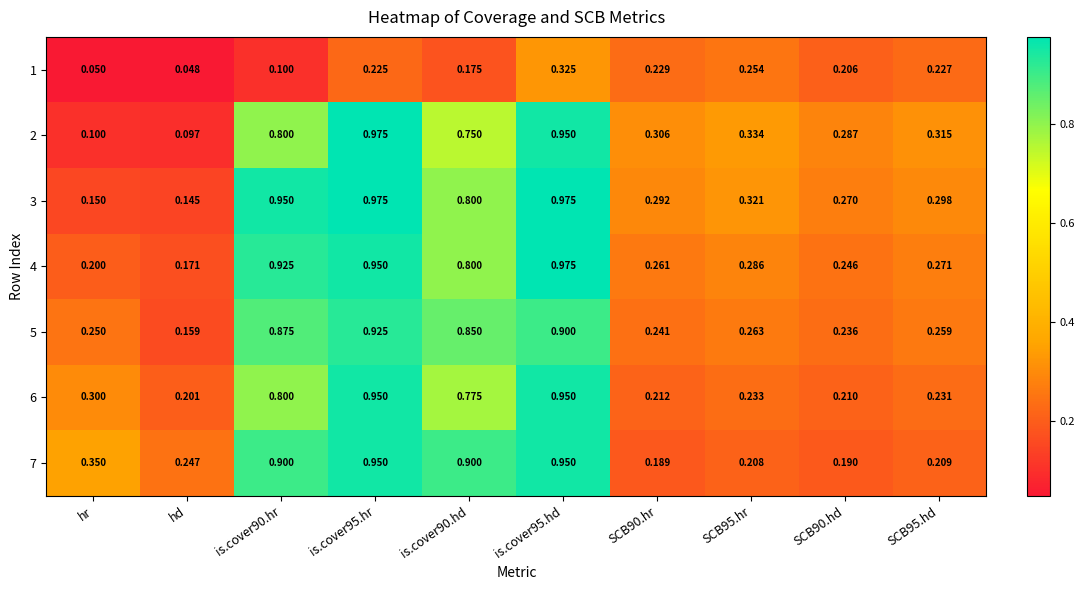

Which series has the largest range (max minus min)?

2